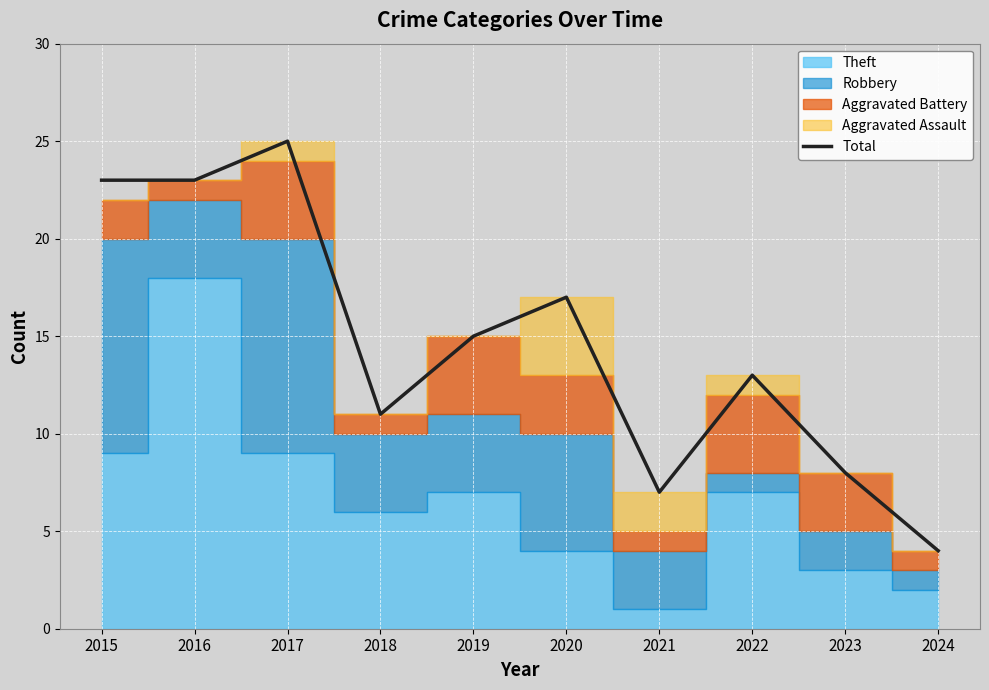

Reading right to left, what are all the values shown in this chart?

4	8	13	7	17	15	11	25	23	23